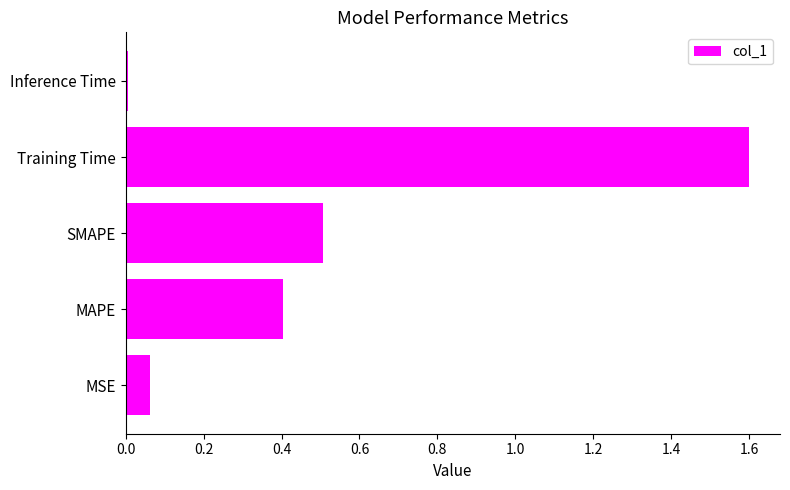

The chart shows a value of 2.8 at Training Time. True or false?

False